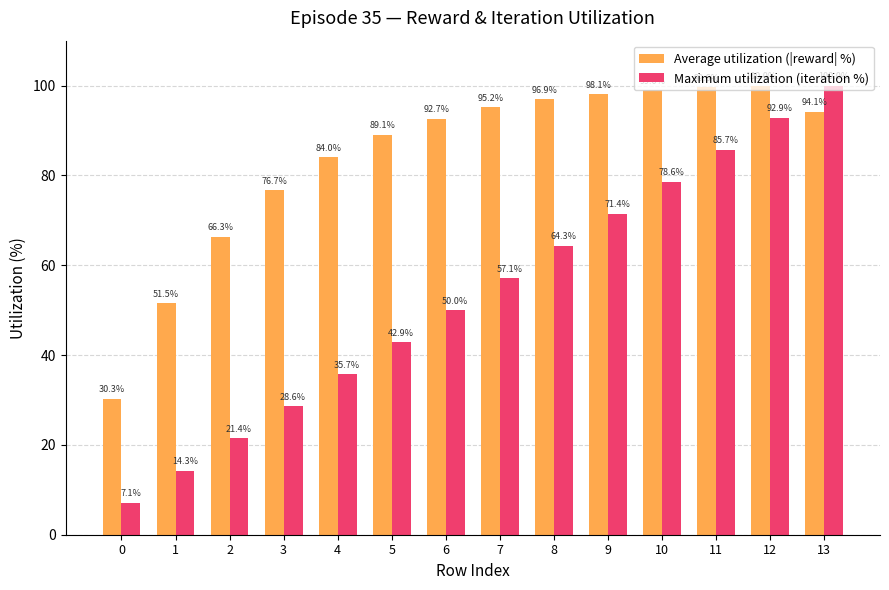

What is the sum of the Average utilization (|reward| %) values at 12 and 9?

198.1